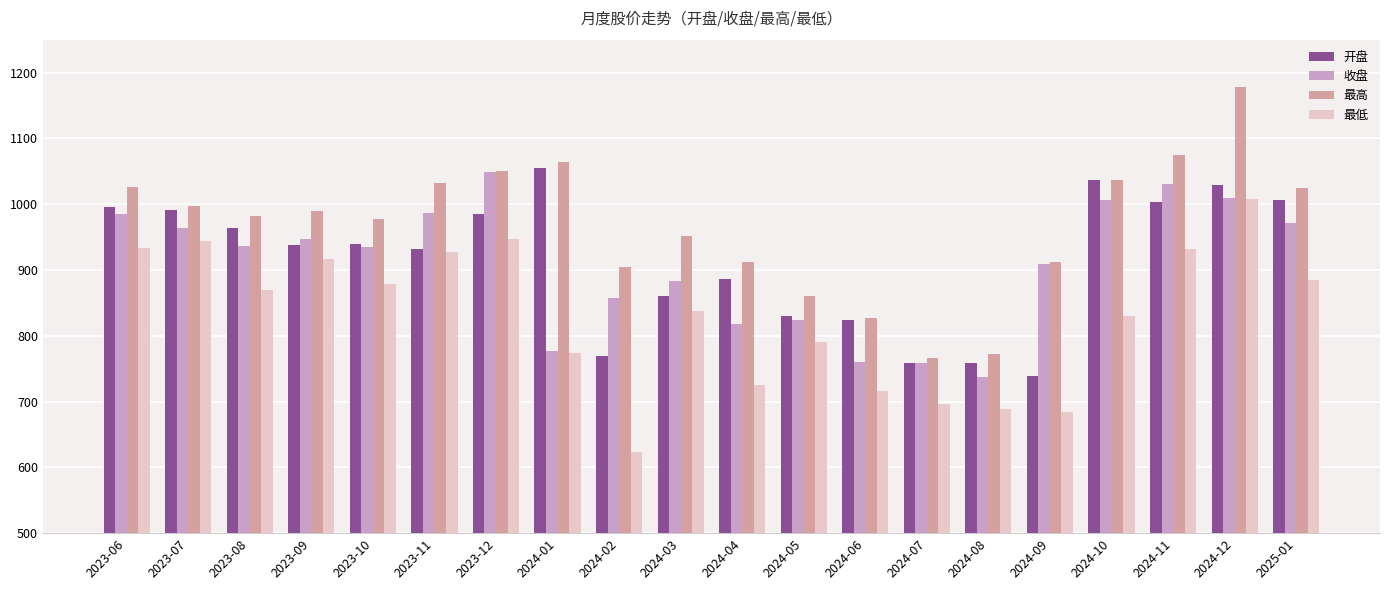

What is the label of the 1st bar from the left?

2023-06